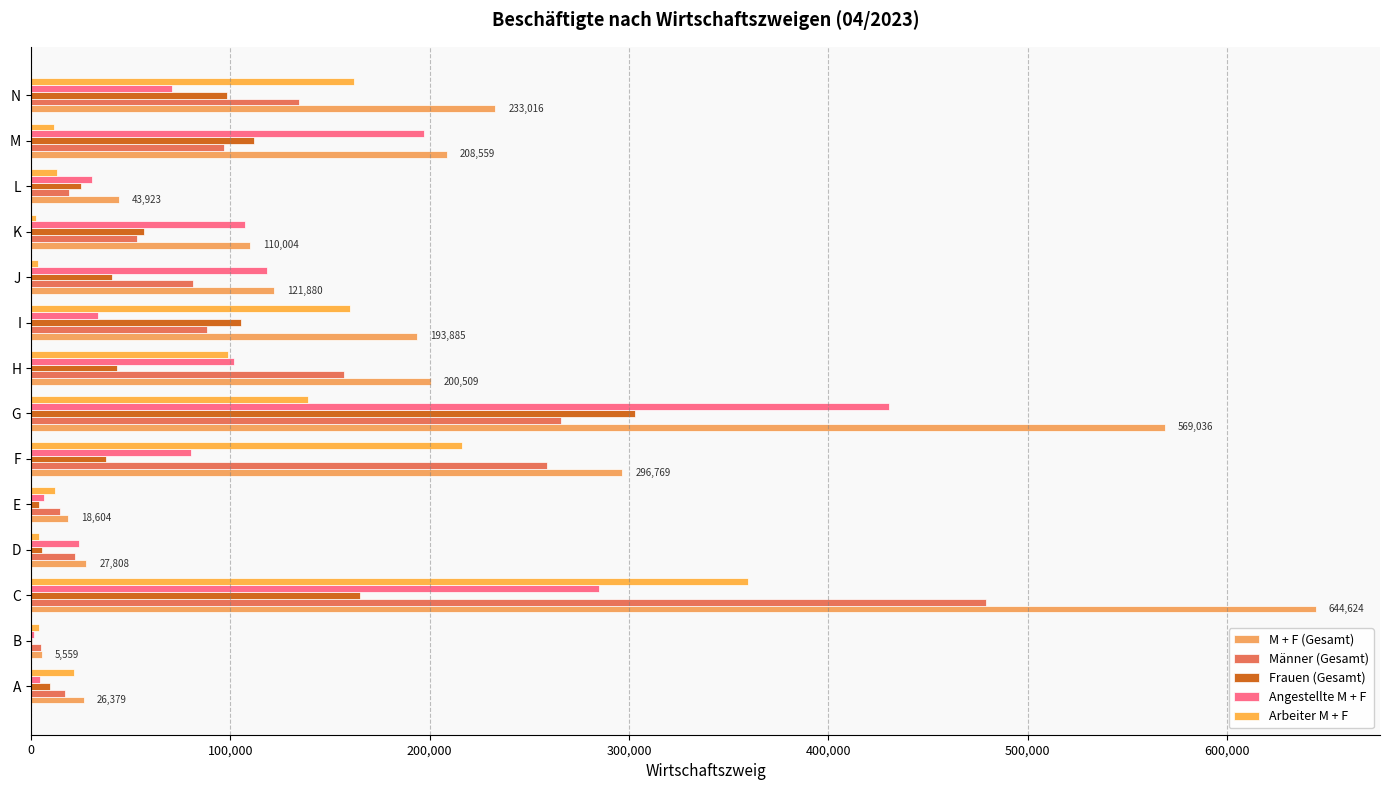

How many series are shown in this chart?

5